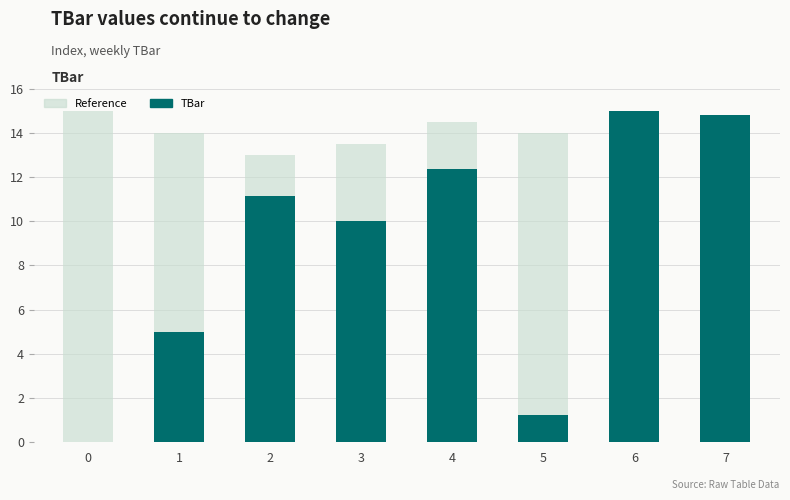

What is the difference between the maximum and minimum values in the TBar series?

15.0